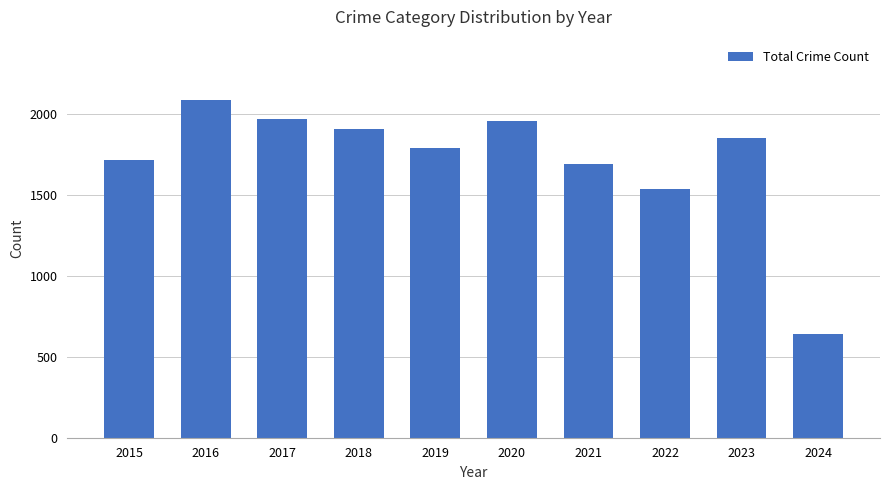

What is the value of the 2nd bar from the left?

2086